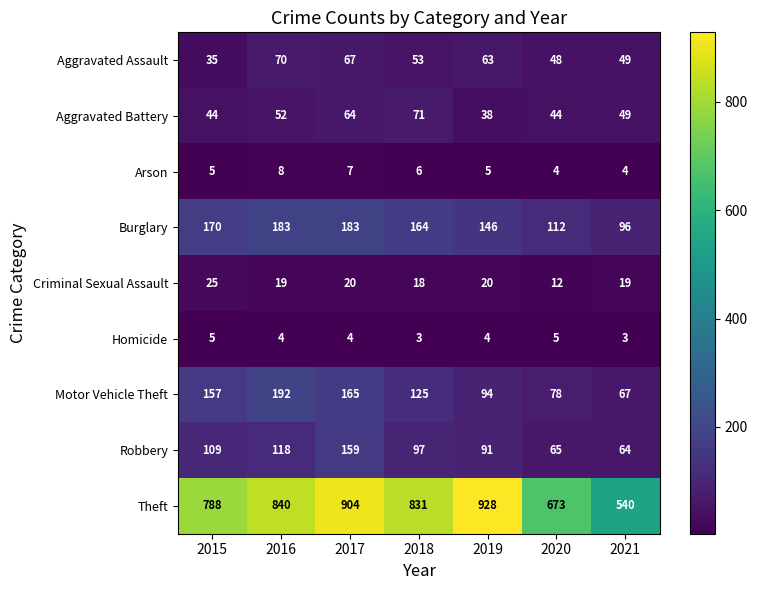

What is the smallest value displayed?

3